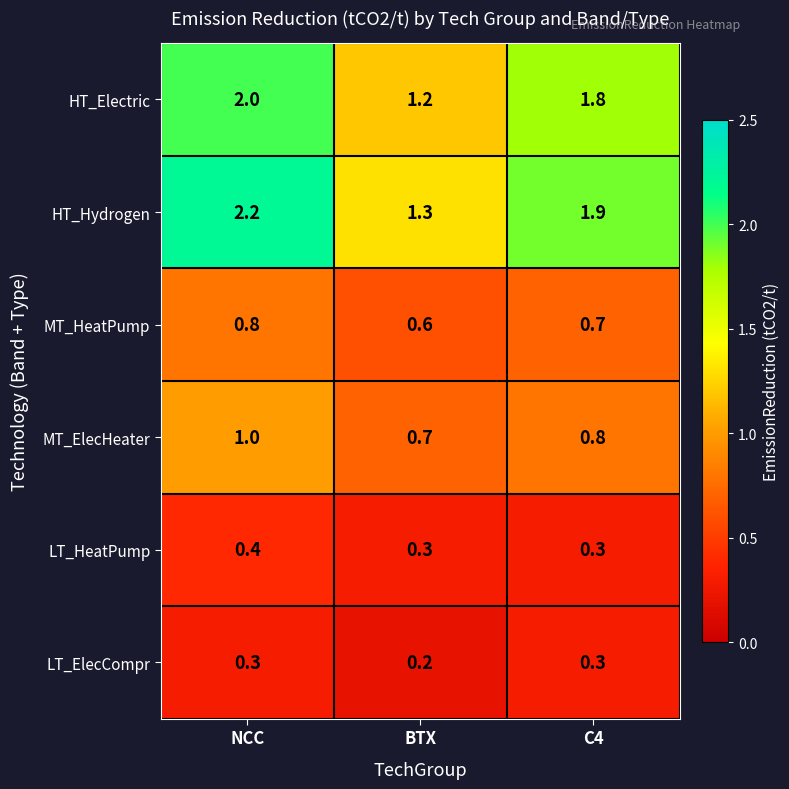

Which series has the largest total across all categories?

HT_Hydrogen